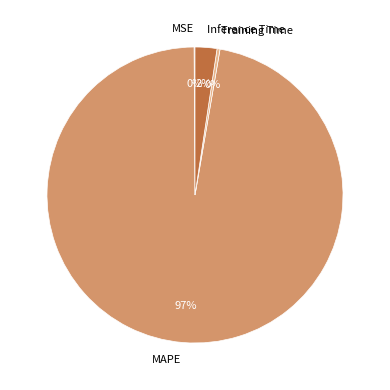

Which category has the biggest portion of the pie?

MAPE